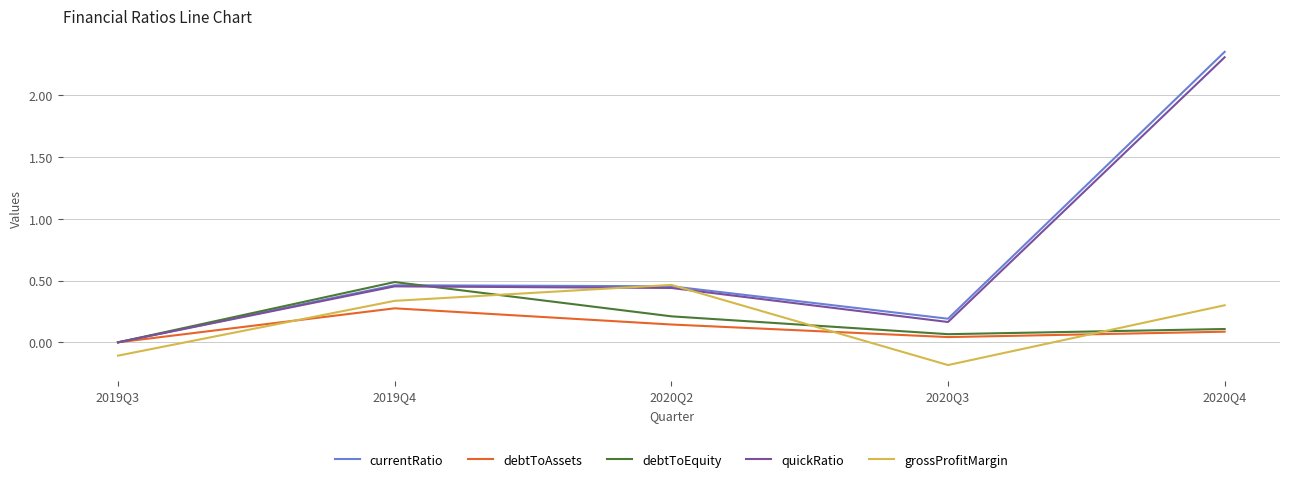

Does the chart have visible grid lines?

Yes